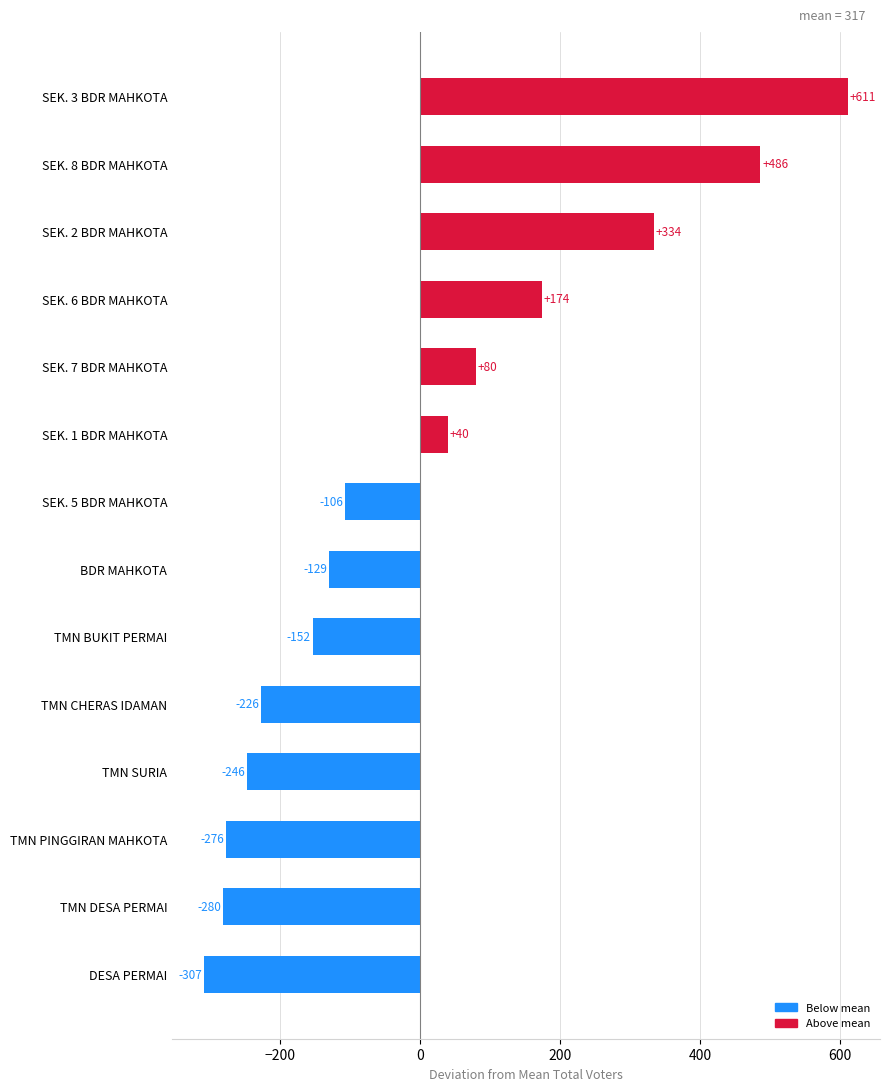

Which label corresponds to the smallest value in the chart?

DESA PERMAI